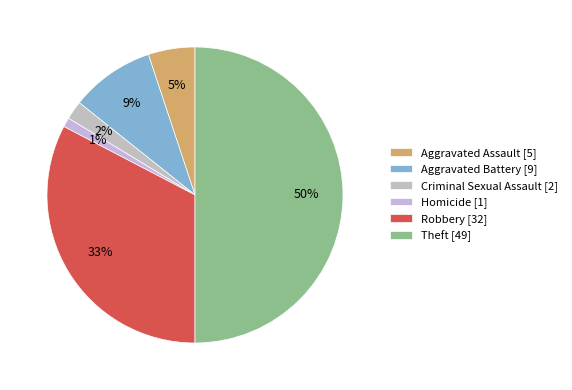

How many segments does this pie chart have?

6